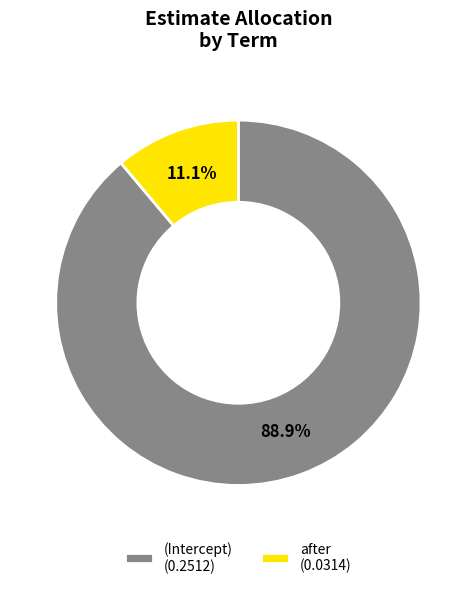

Is there any slice that represents more than half of the pie?

Yes